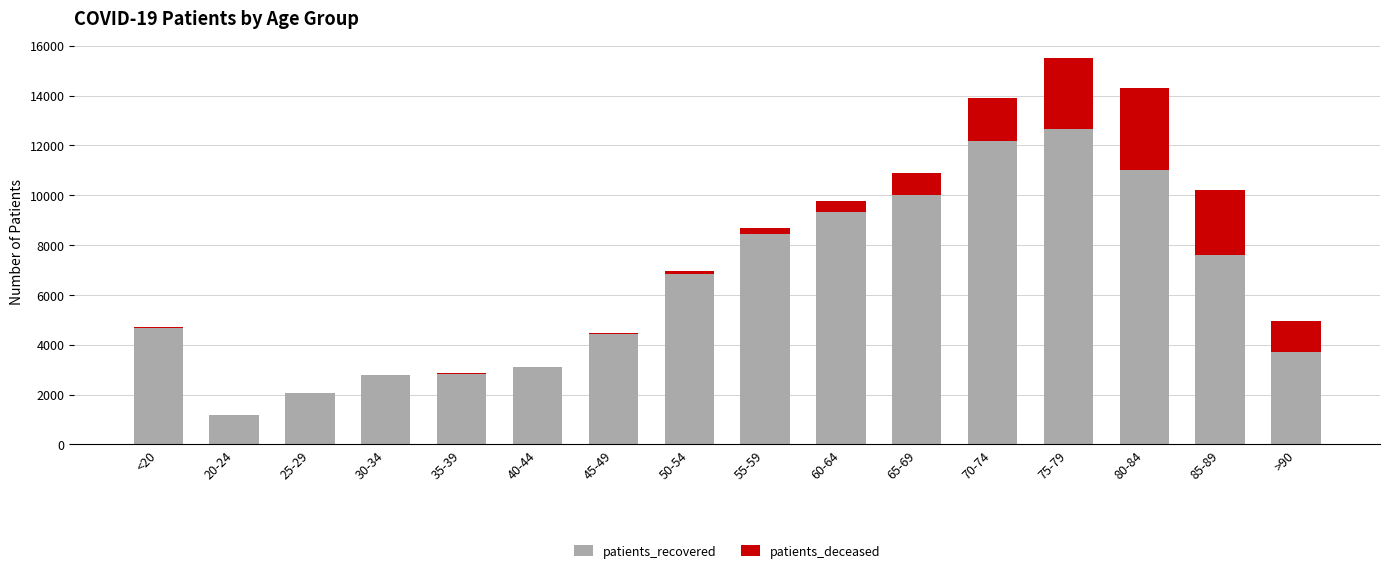

What is the highest value of the patients_recovered series?

12648